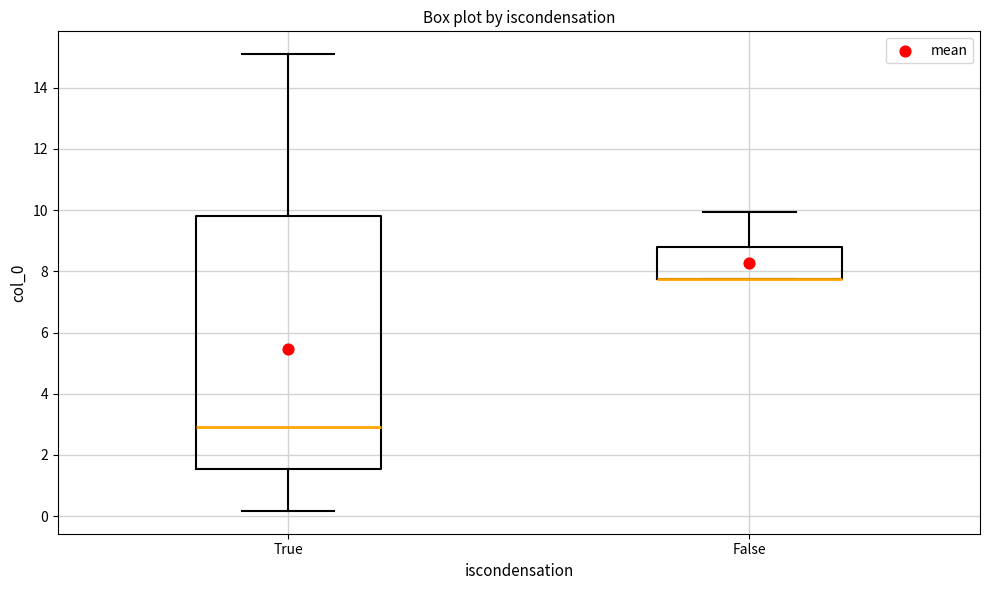

Comparing the boxes themselves (not the whiskers), which one is the tallest?

True